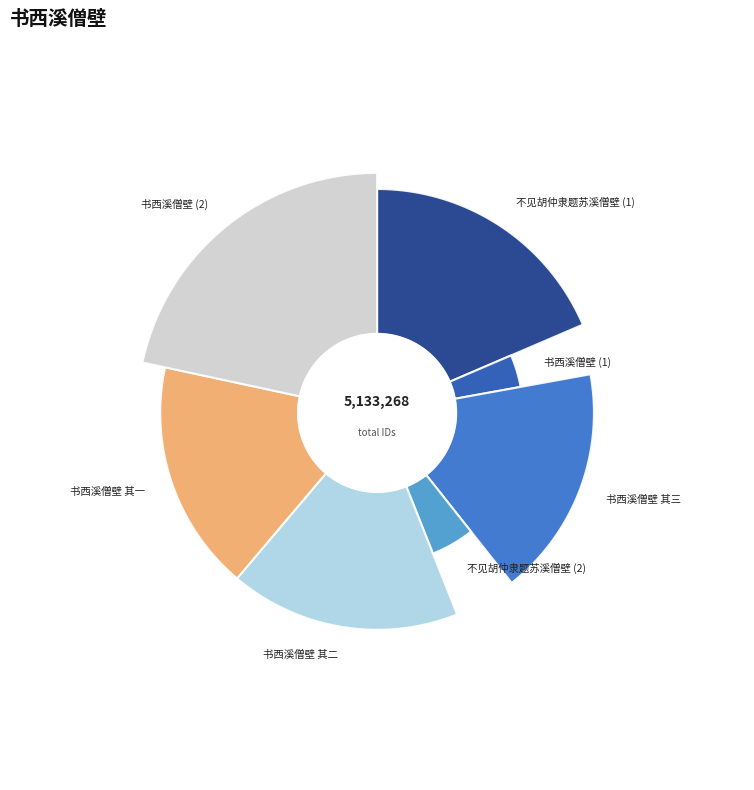

Is it true that 书西溪僧壁 is 18% of the pie?

False